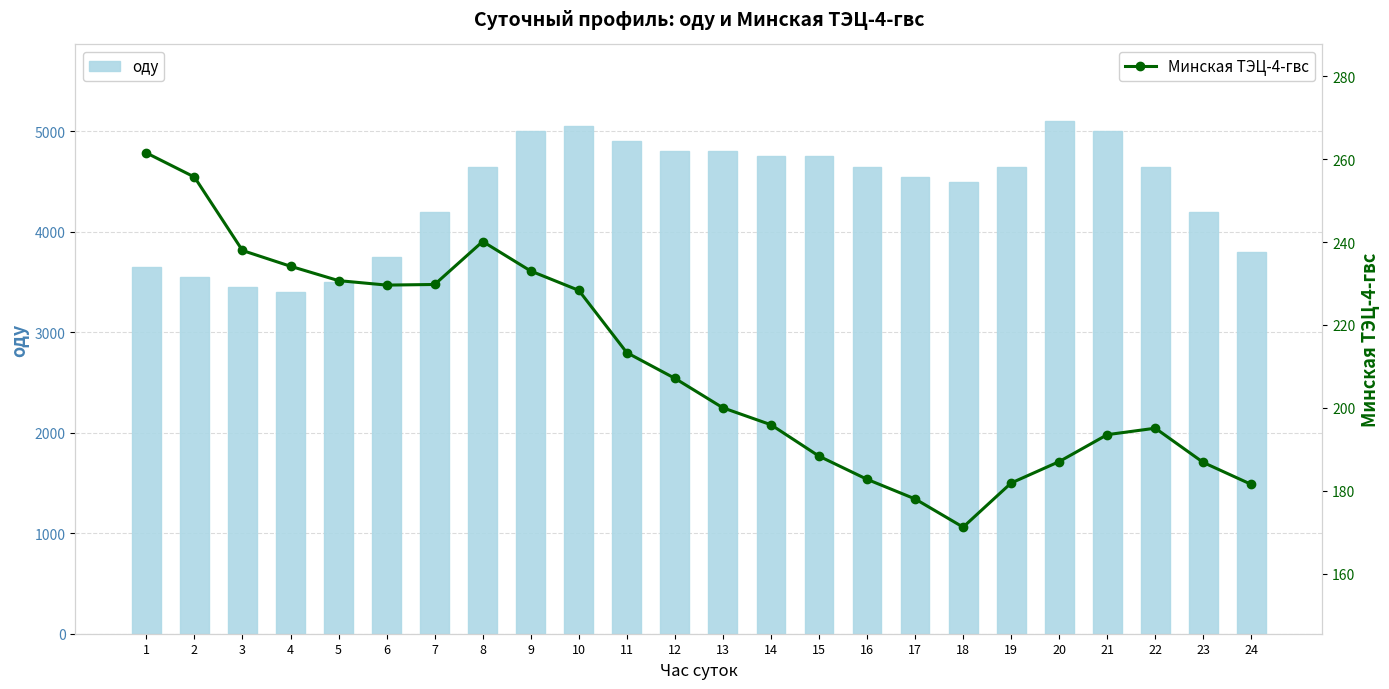

Read the Минская ТЭЦ-4-гвс value at 4.

234.2